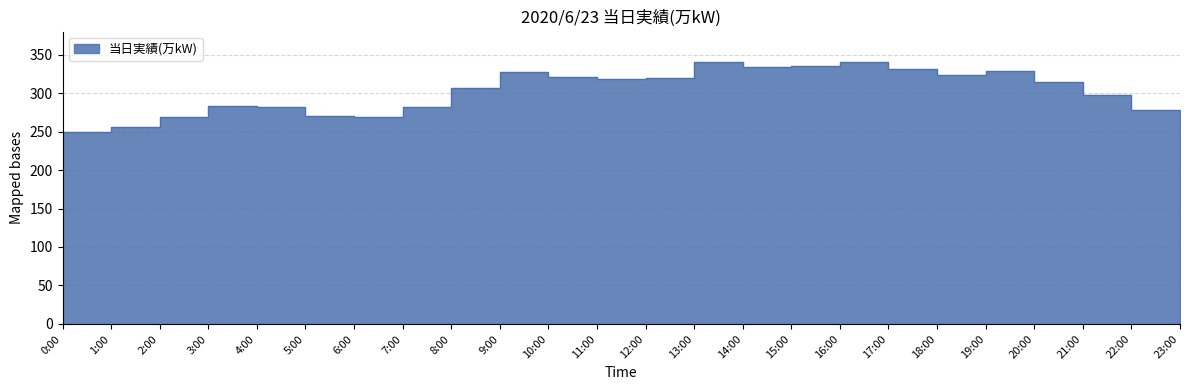

How many categories are shown in the chart?

24